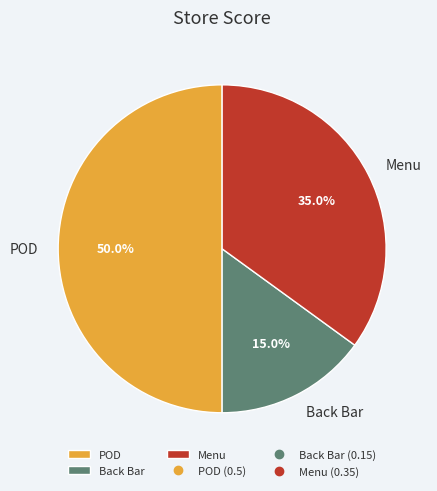

To the nearest percent, what portion does Menu represent?

35%